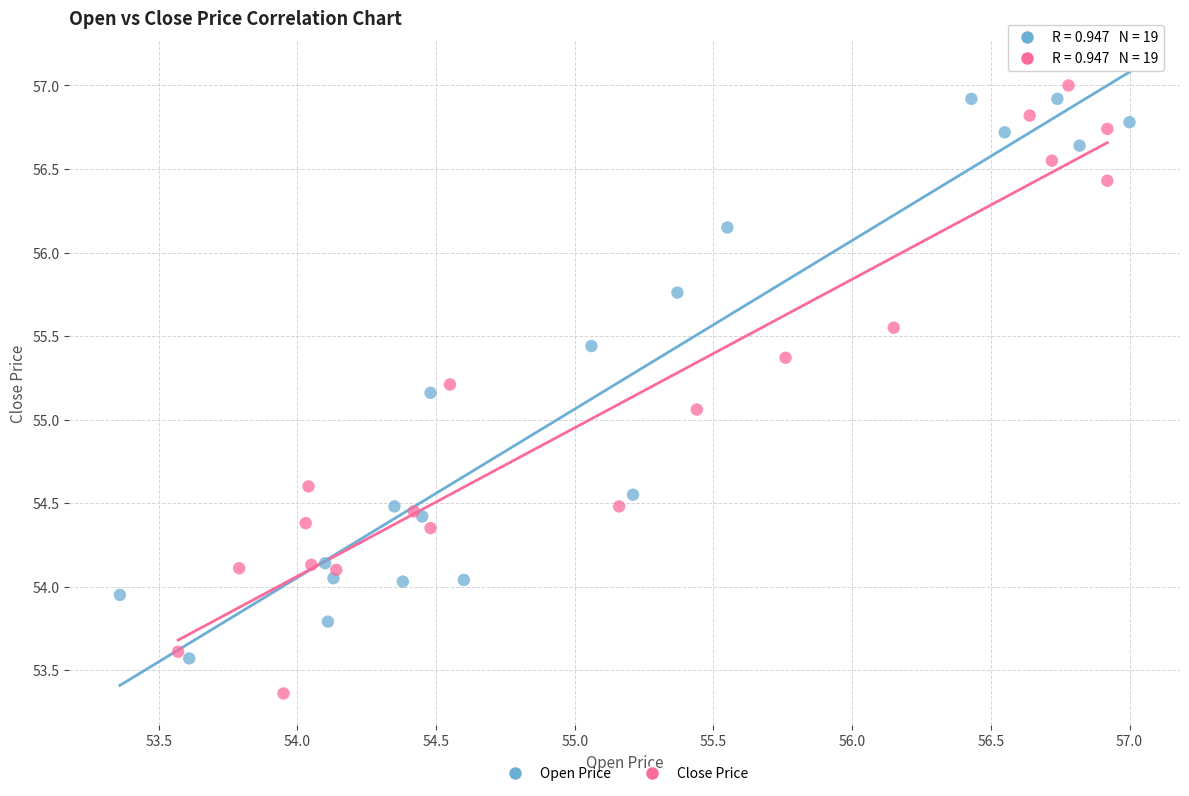

Which series reaches the maximum Y coordinate?

Close Price